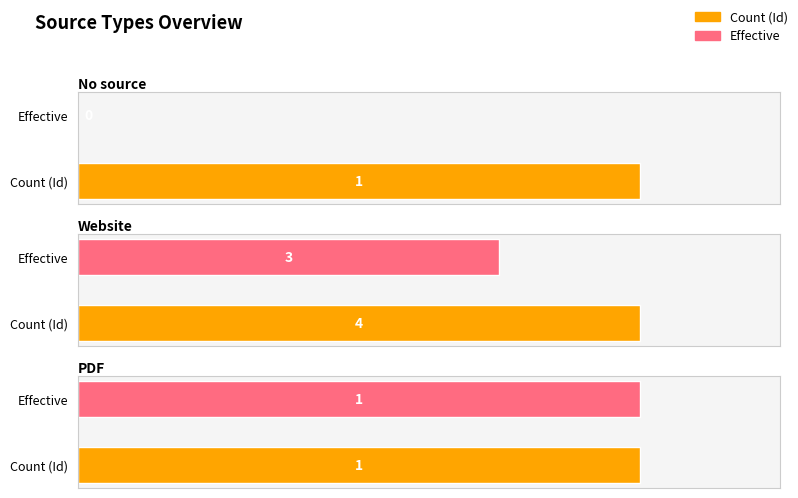

Between Website and PDF, which series saw the biggest shift?

Id